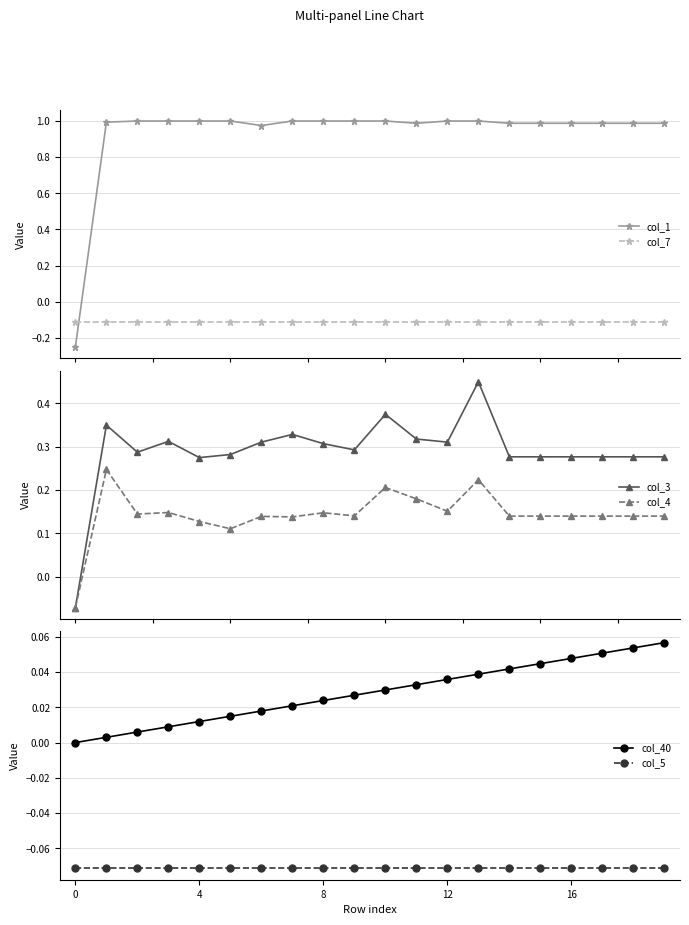

Is it true that col_7 equals -0.0 at 10?

False